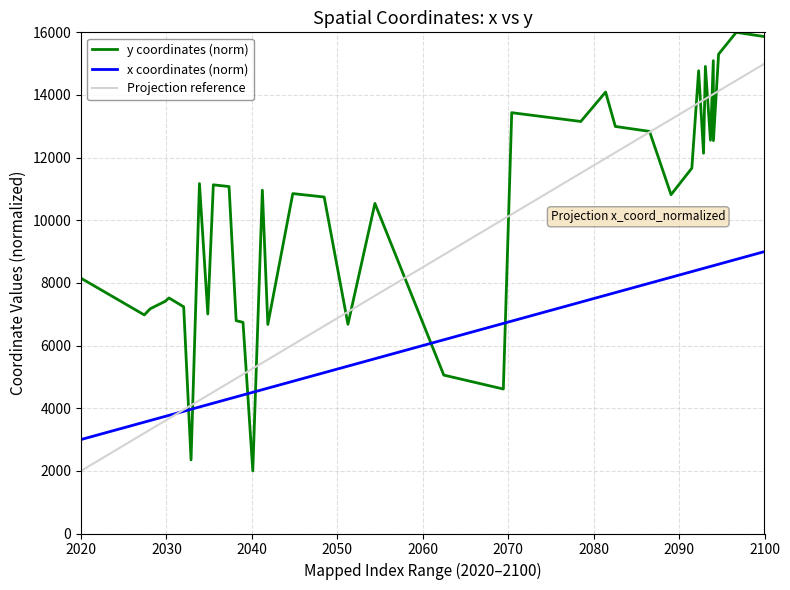

What is the sum of all x coordinates (norm) values?

242211.9